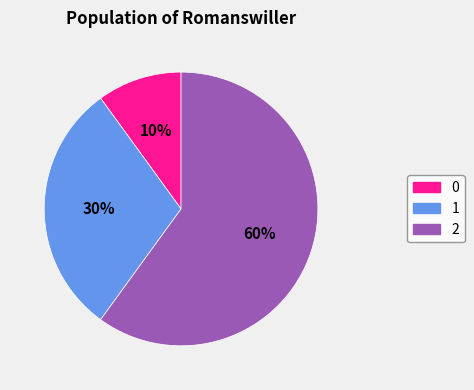

Rank the categories by value from highest to lowest.

2, 1, 0